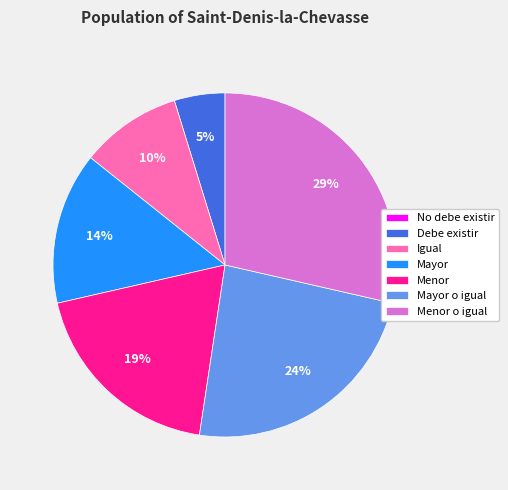

Which category has the biggest portion of the pie?

Menor o igual